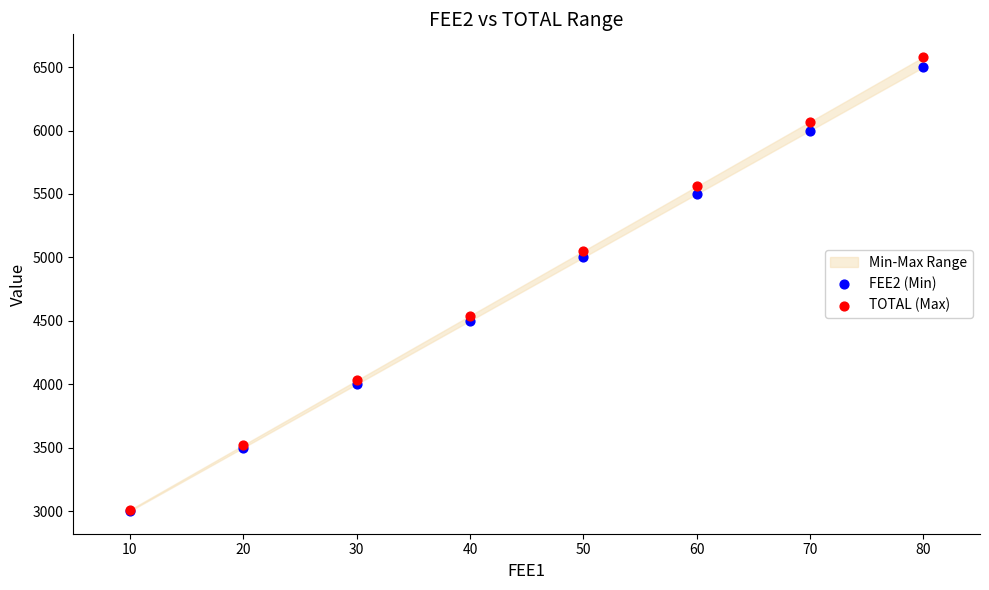

Across all series, what Y value is closest to 4790?

5000